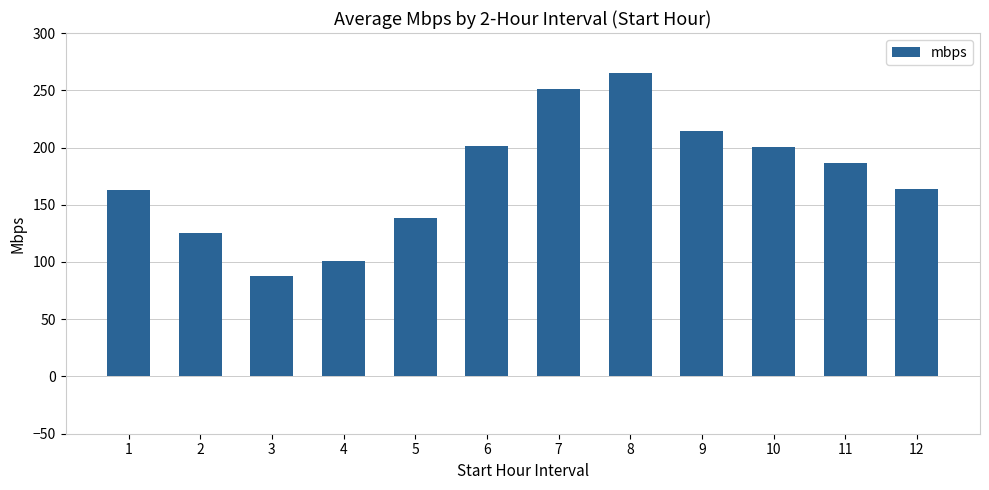

What is the difference between the maximum and minimum values?

178.0